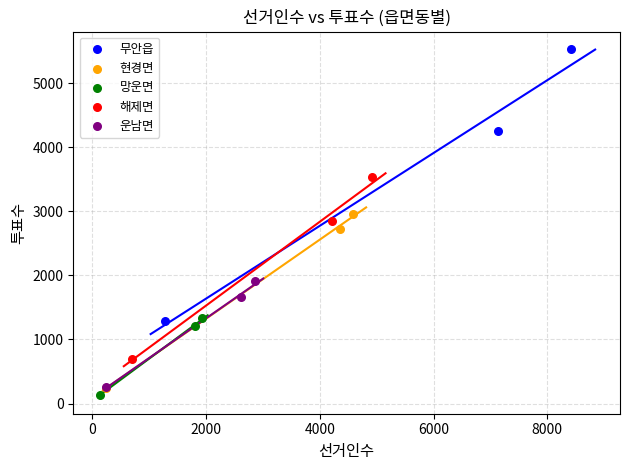

Which series has the largest Y range (max minus min)?

무안읍